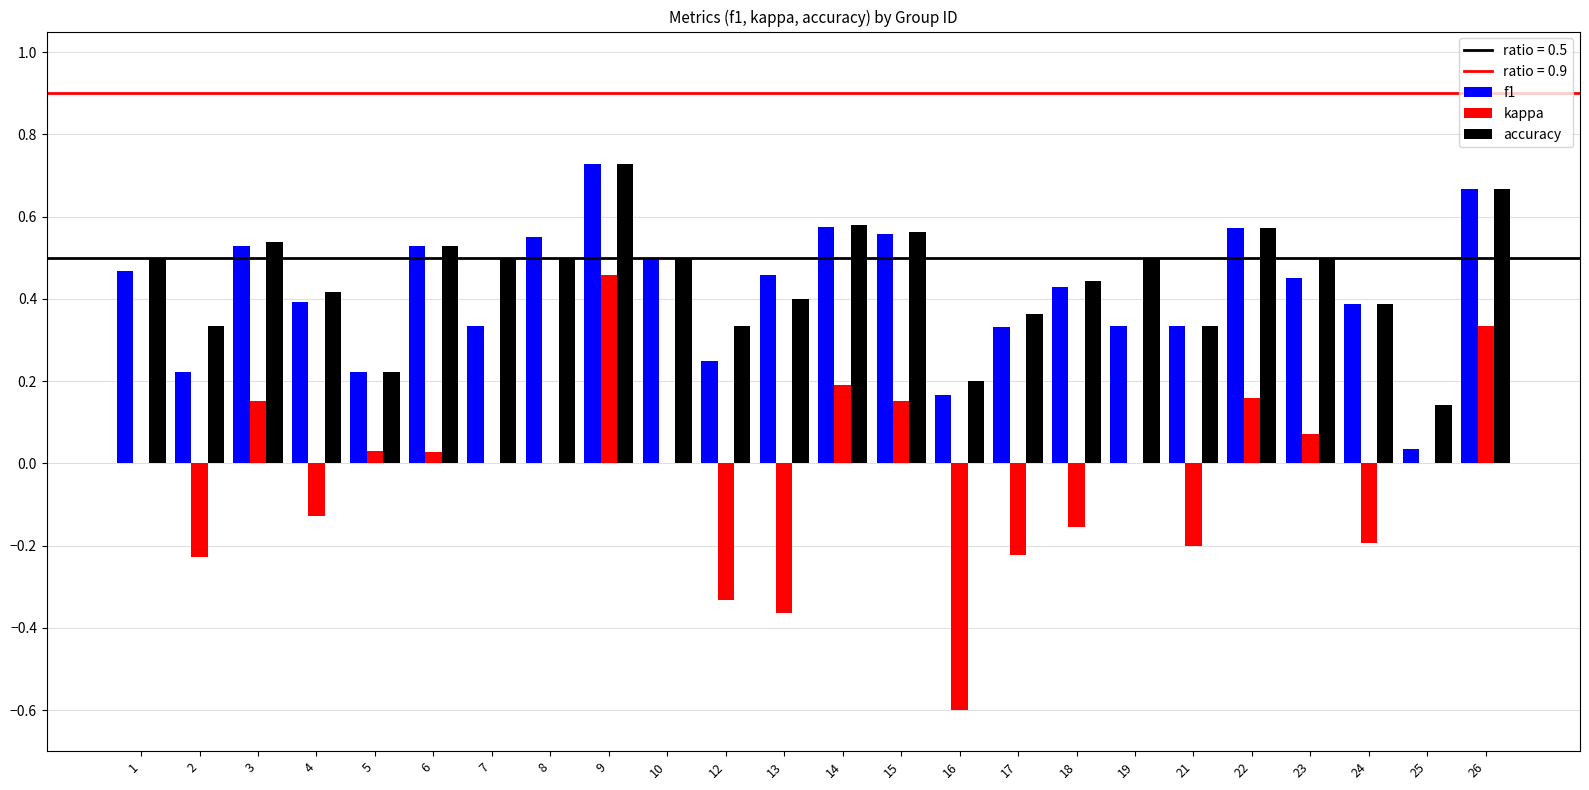

At which category is the sum across all series the highest?

9